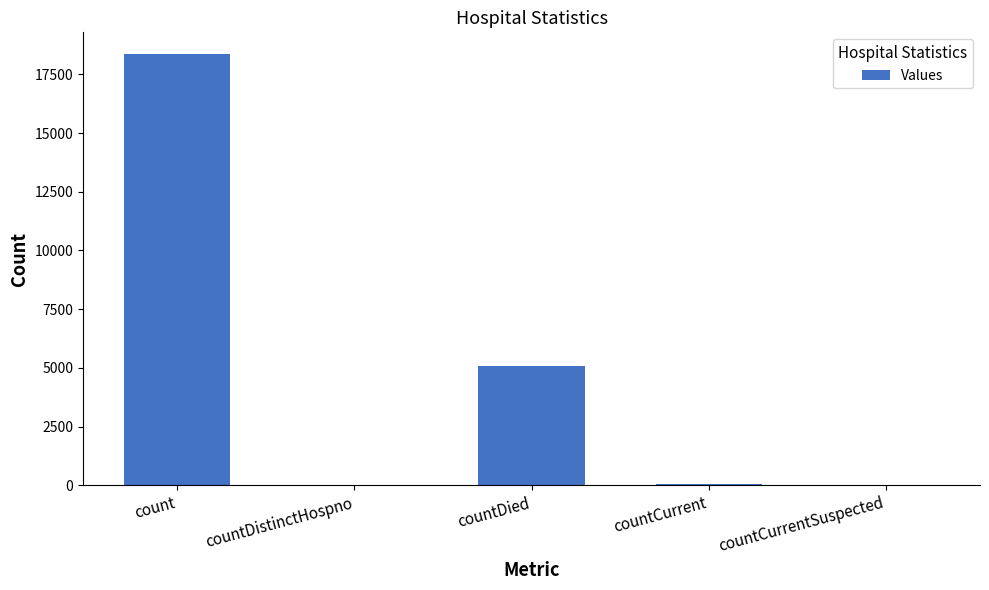

What is the greatest value displayed?

18370